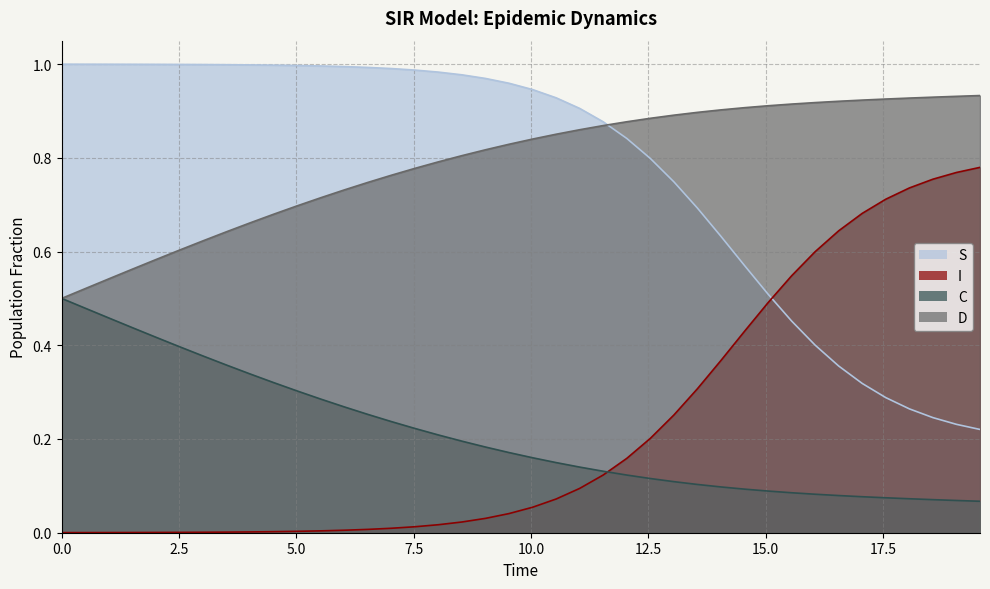

Reading right to left, extract all data points from this chart.

S: 0.2	0.2	0.2	0.3	0.3	0.3	0.4	0.4	0.5	0.5	0.6	0.6	0.7	0.7	0.8	0.8	0.9	0.9	0.9	0.9	1.0	1.0	1.0	1.0	1.0	1.0	1.0	1.0	1.0	1.0	1.0	1.0	1.0	1.0	1.0	1.0	1.0	1.0	1.0	1.0
I: 0.8	0.8	0.8	0.7	0.7	0.7	0.6	0.6	0.5	0.5	0.4	0.4	0.3	0.3	0.2	0.2	0.1	0.1	0.1	0.1	0.0	0.0	0.0	0.0	0.0	0.0	0.0	0.0	0.0	0.0	0.0	0.0	0.0	0.0	0.0	0.0	0.0	0.0	0.0	0.0
C: 0.1	0.1	0.1	0.1	0.1	0.1	0.1	0.1	0.1	0.1	0.1	0.1	0.1	0.1	0.1	0.1	0.1	0.1	0.1	0.2	0.2	0.2	0.2	0.2	0.2	0.2	0.3	0.3	0.3	0.3	0.3	0.3	0.4	0.4	0.4	0.4	0.4	0.5	0.5	0.5
D: 0.9	0.9	0.9	0.9	0.9	0.9	0.9	0.9	0.9	0.9	0.9	0.9	0.9	0.9	0.9	0.9	0.9	0.9	0.9	0.8	0.8	0.8	0.8	0.8	0.8	0.8	0.7	0.7	0.7	0.7	0.7	0.7	0.6	0.6	0.6	0.6	0.6	0.5	0.5	0.5